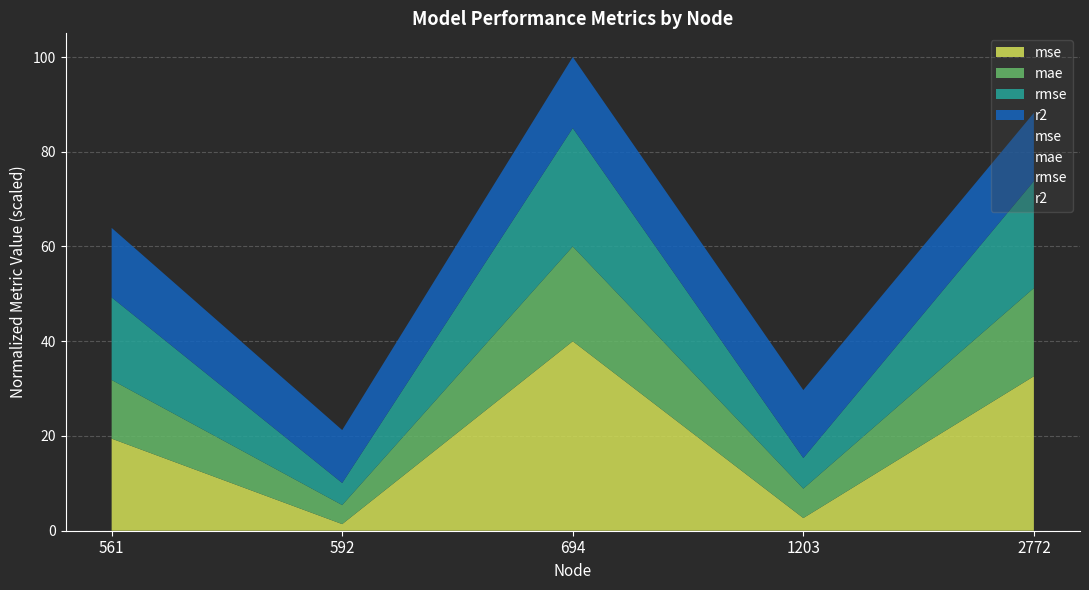

What is the total value across all series at 1203?

41.7